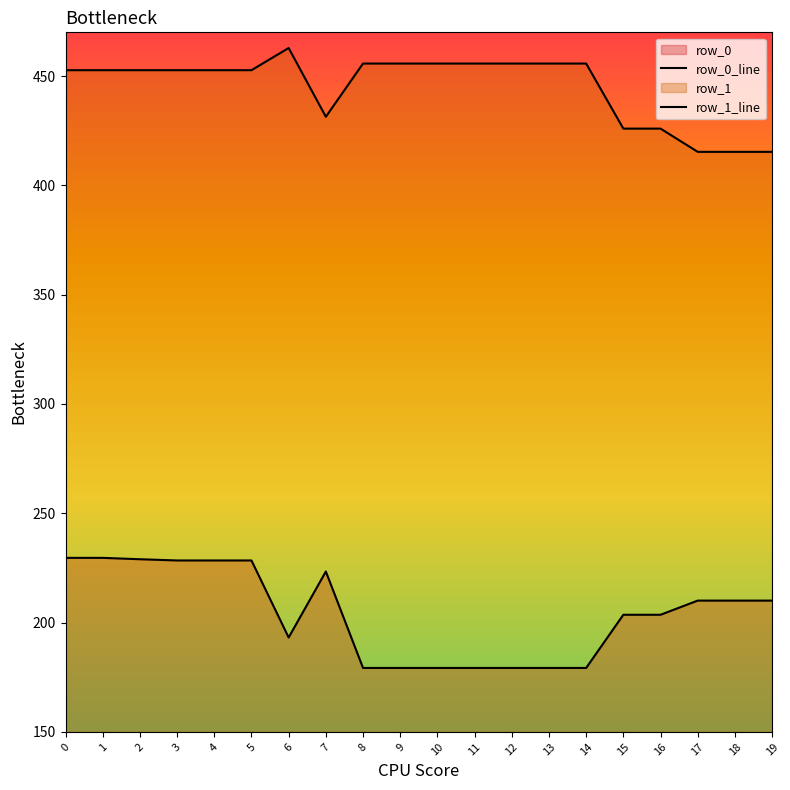

What is the maximum value shown in the chart?

462.8